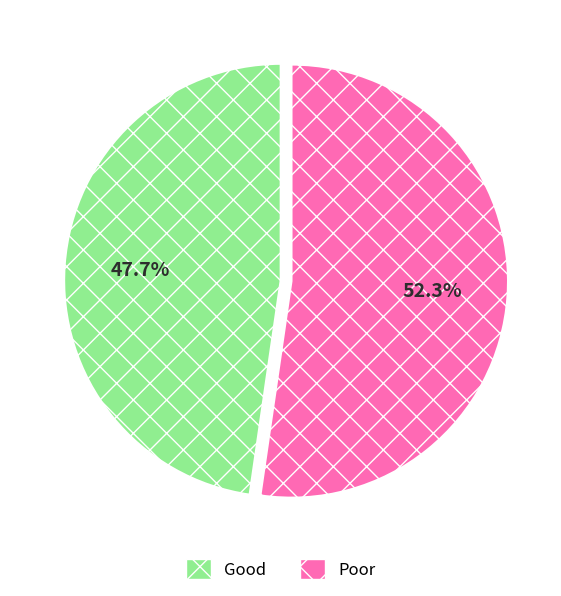

Is there a majority slice in this chart?

Yes